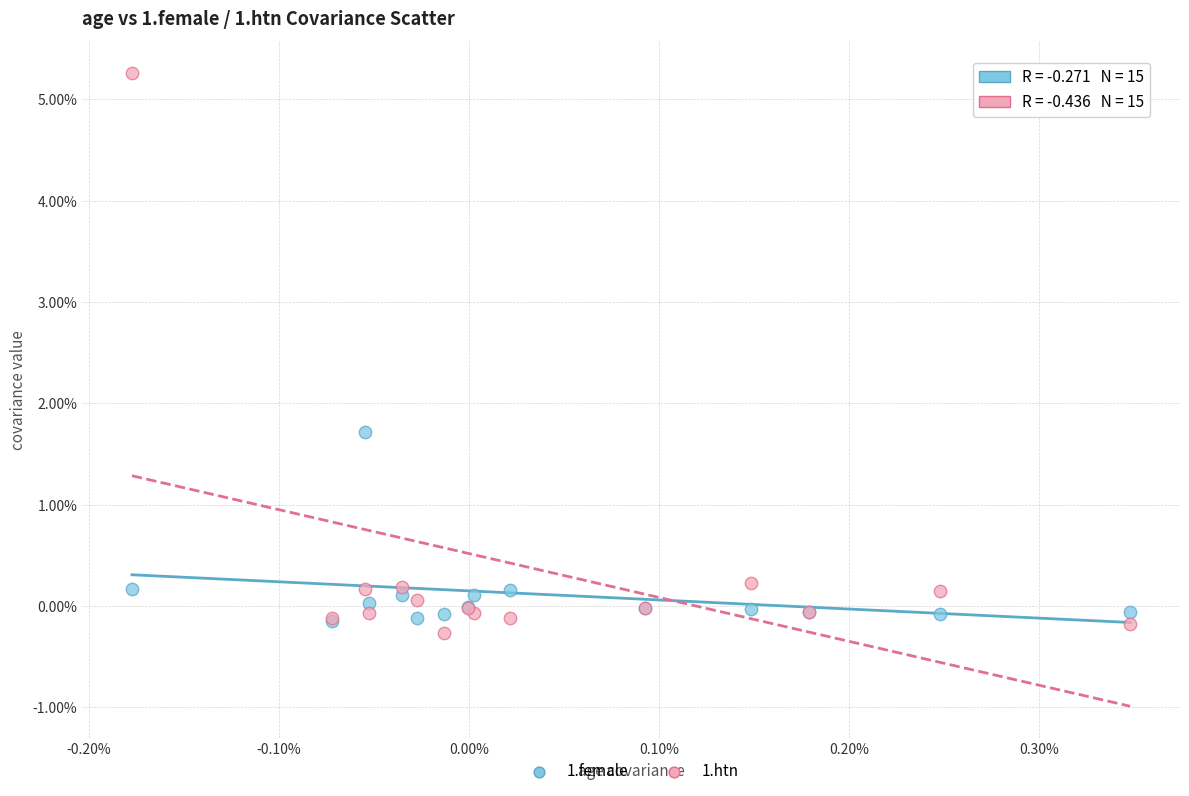

What are all the series names shown in the legend?

1.female, 1.htn